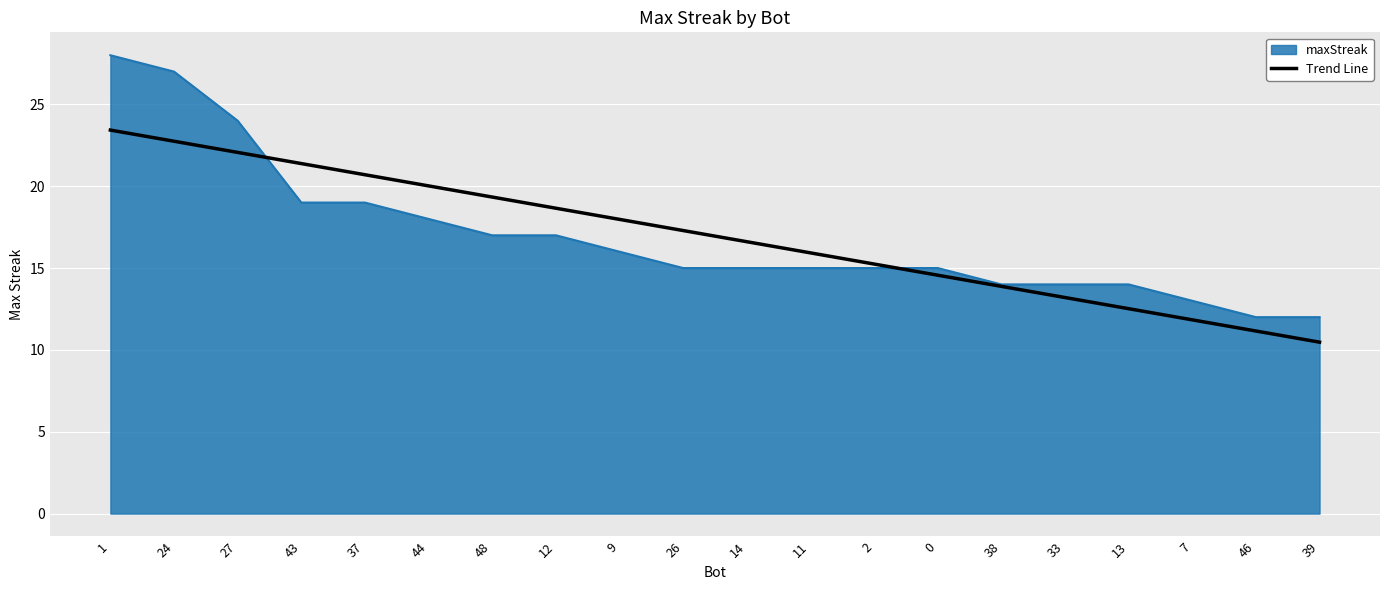

What is the maximum value shown in the chart?

28.0